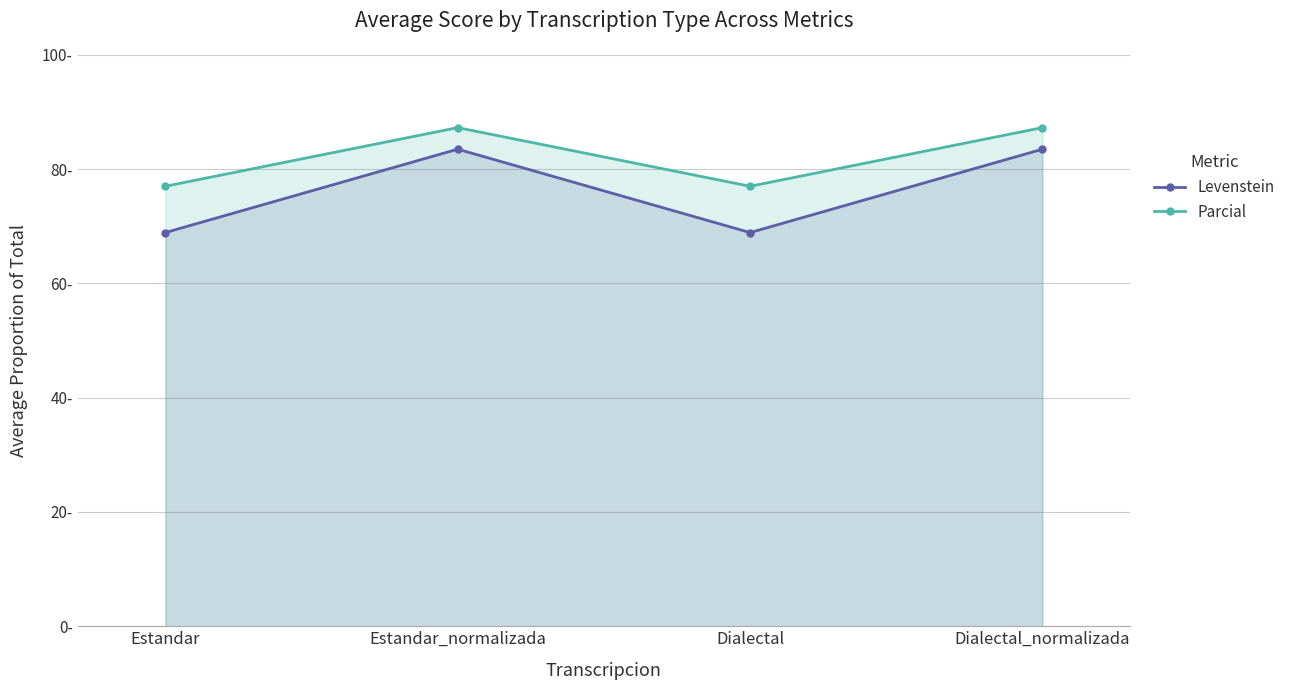

What is the total value across all series at Dialectal?

145.9